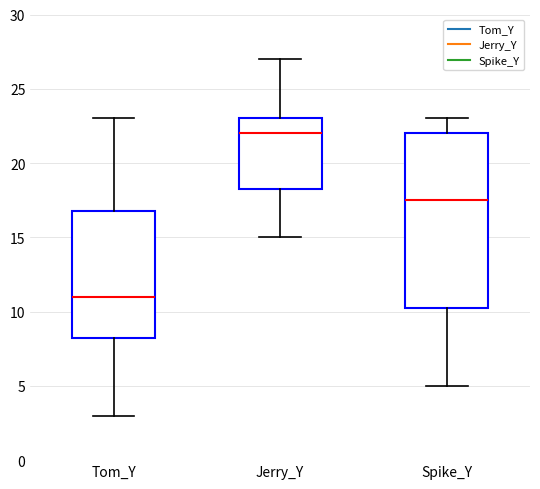

Which box is the tallest, from its lower edge to its upper edge?

Spike_Y